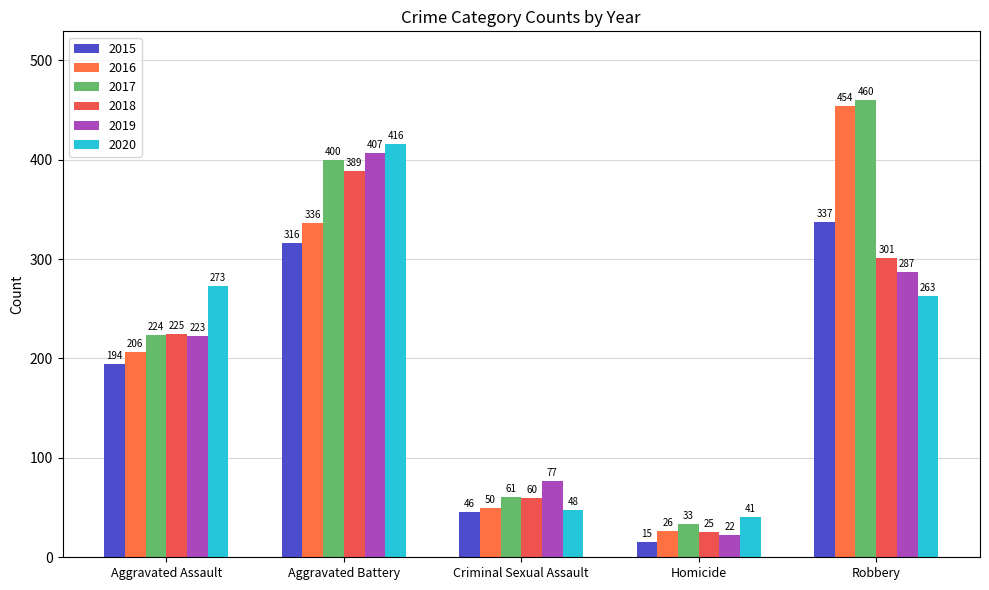

What is the sum of all 2015 values?

908